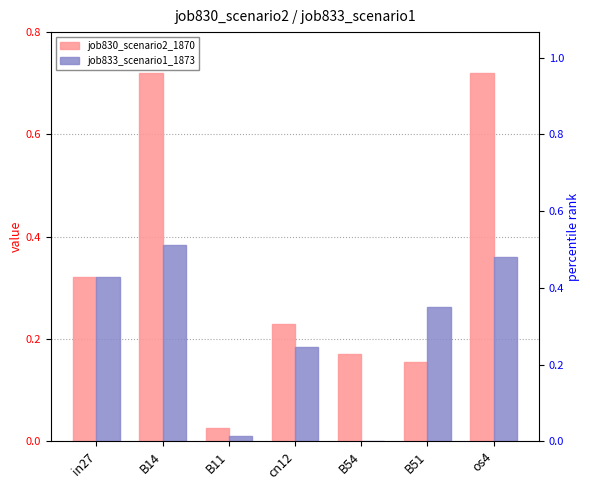

What is the difference between the maximum and minimum values in the job830_scenario2_1870 series?

0.7